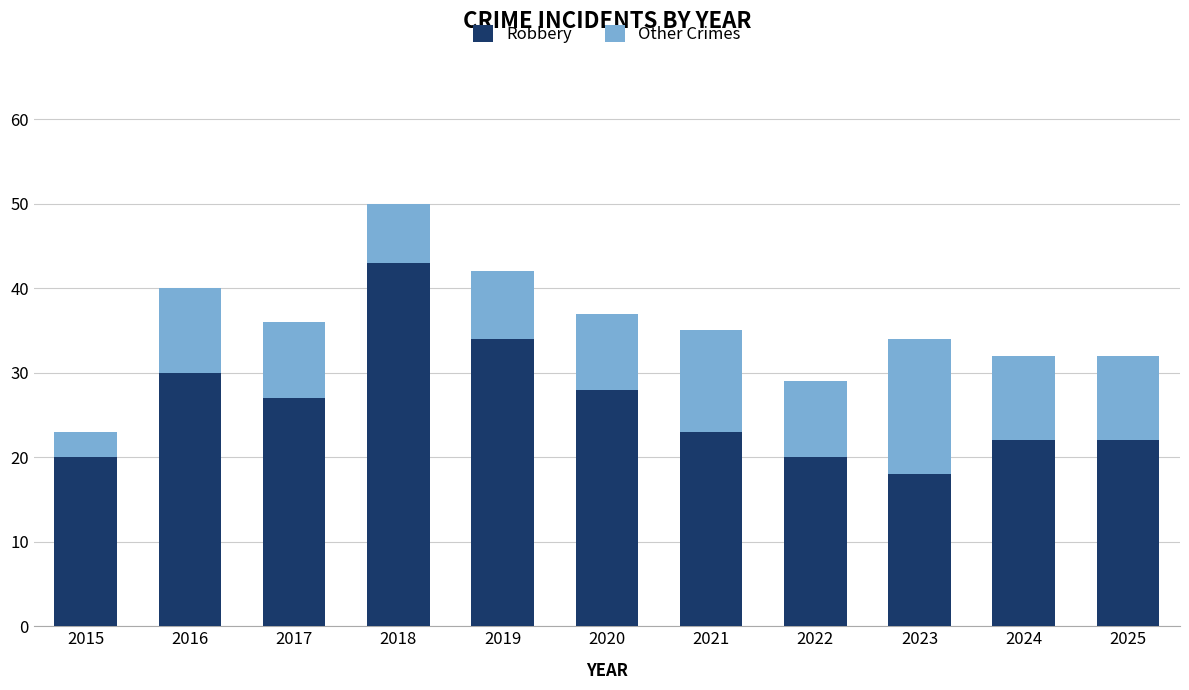

The value of Robbery at 2024 is 30. True or false?

False